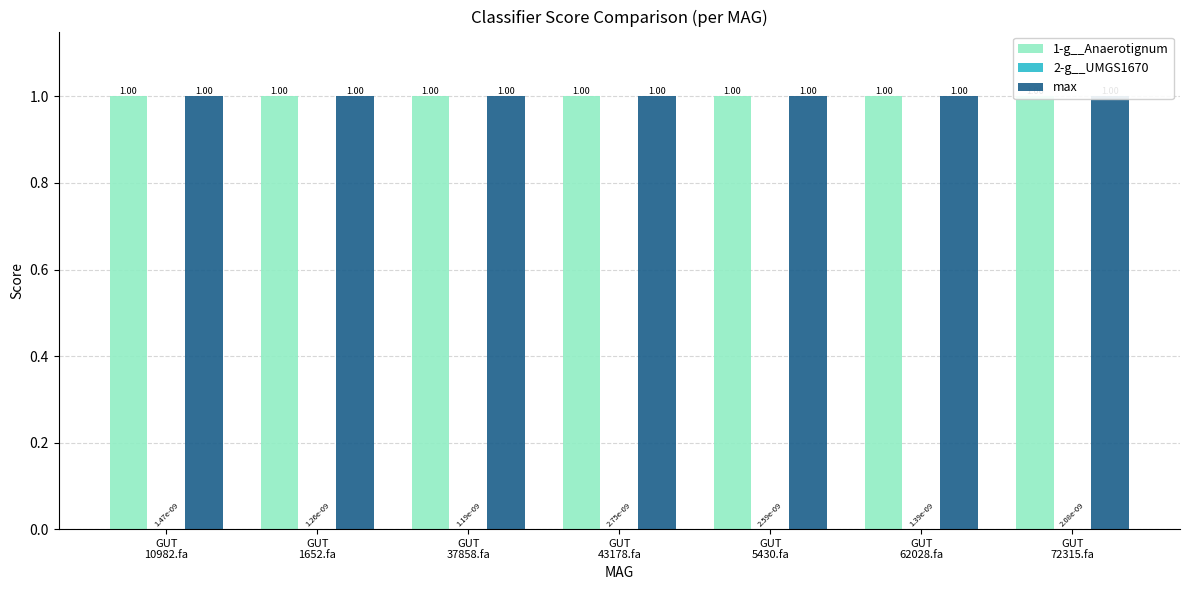

What is the sum of all 1-g__Anaerotignum values?

7.0